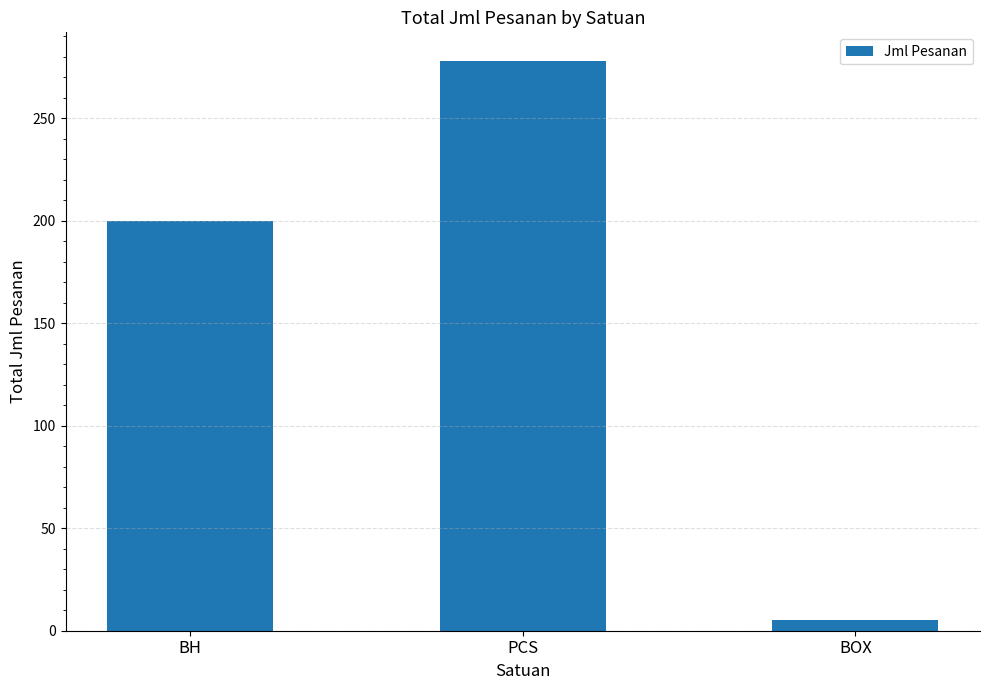

What is the minimum value shown in the chart?

5